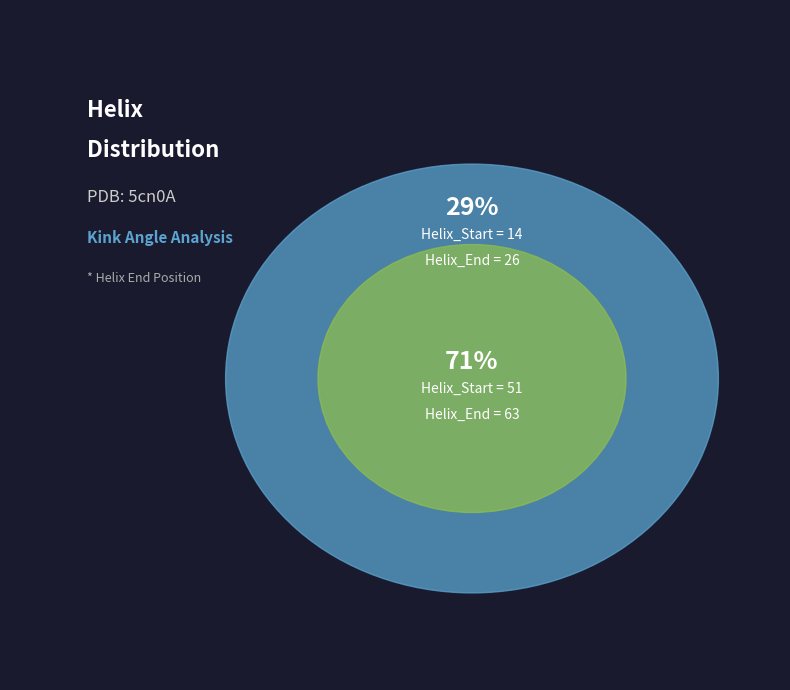

How much of the chart is everything except 14?

70.8%